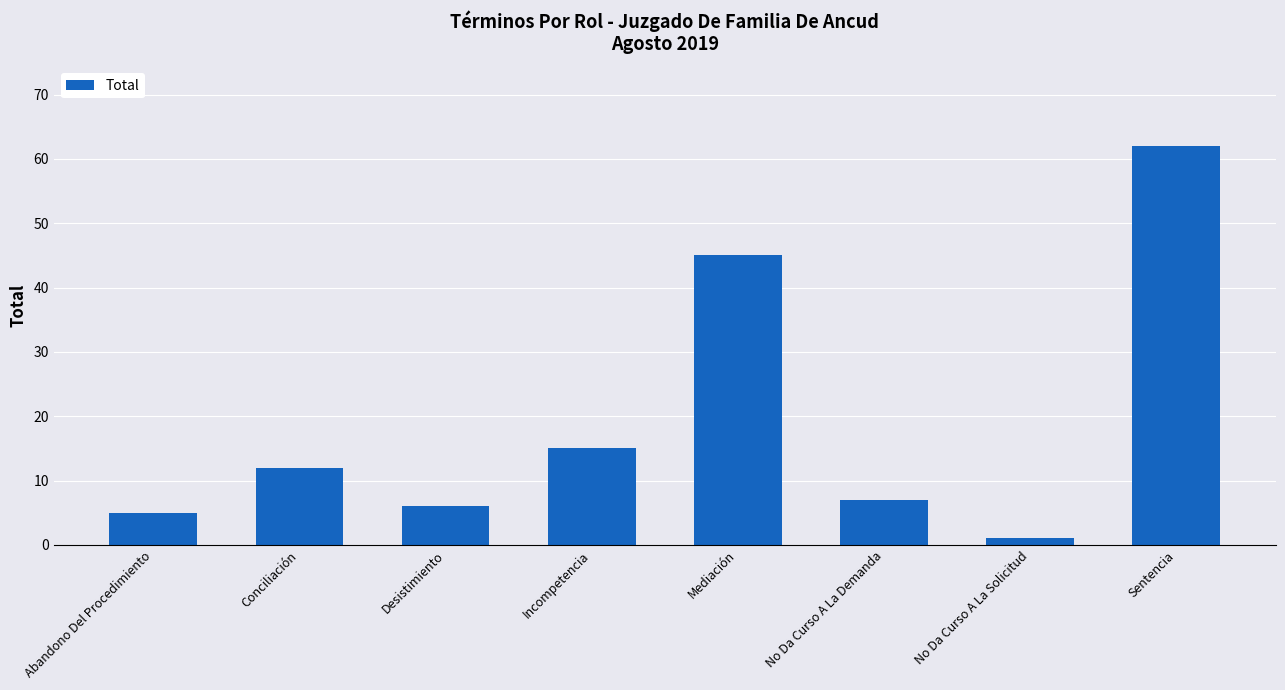

Is it true that the value at Desistimiento is 9?

False